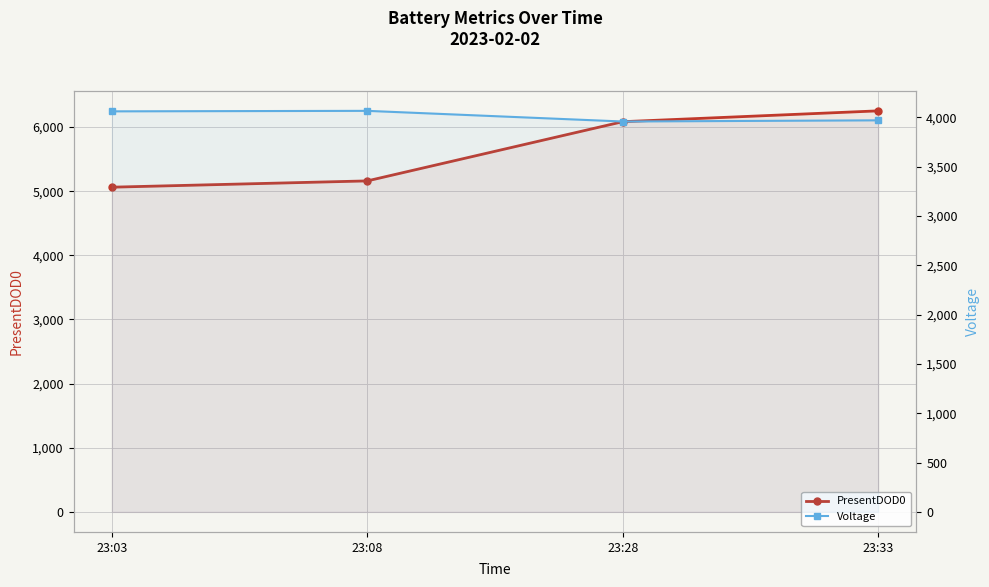

Is it true that Voltage equals 4059 at 23:03?

True